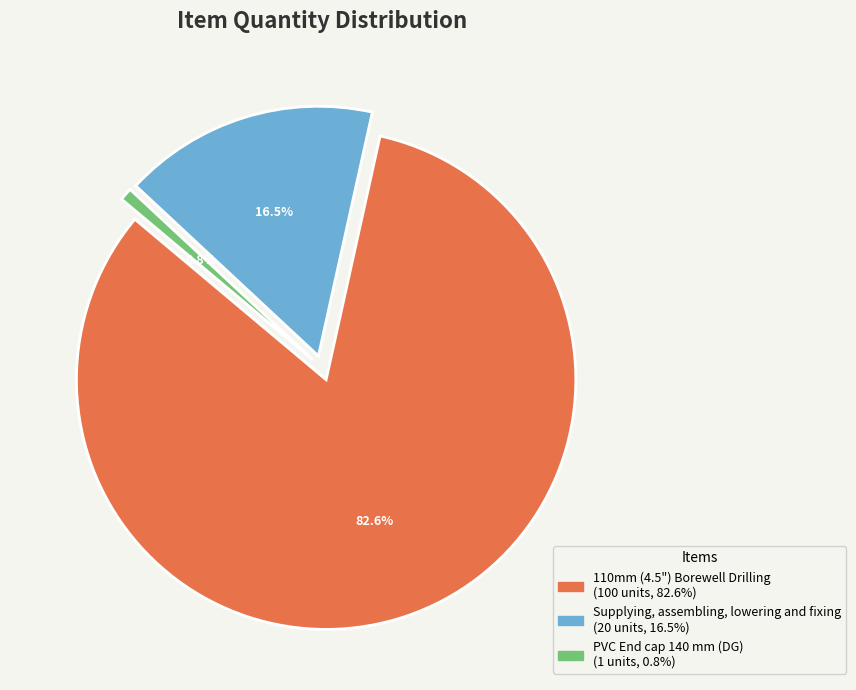

What is the smallest slice in the pie chart?

PVC End cap 140 mm (DG)